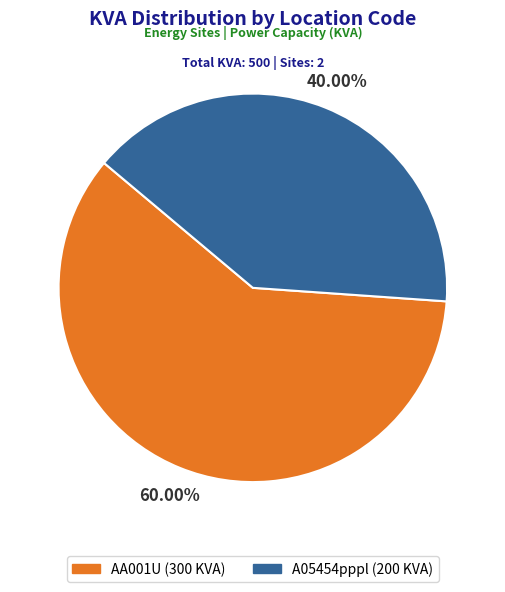

Is it true that A05454pppl is 29% of the pie?

False